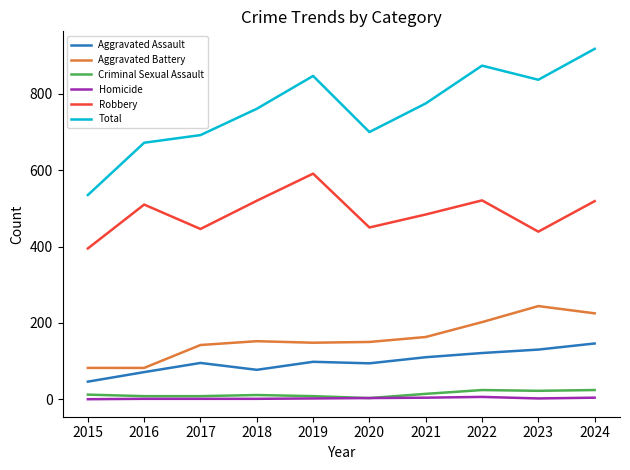

True or false: Total and Robbery cross at least once.

False